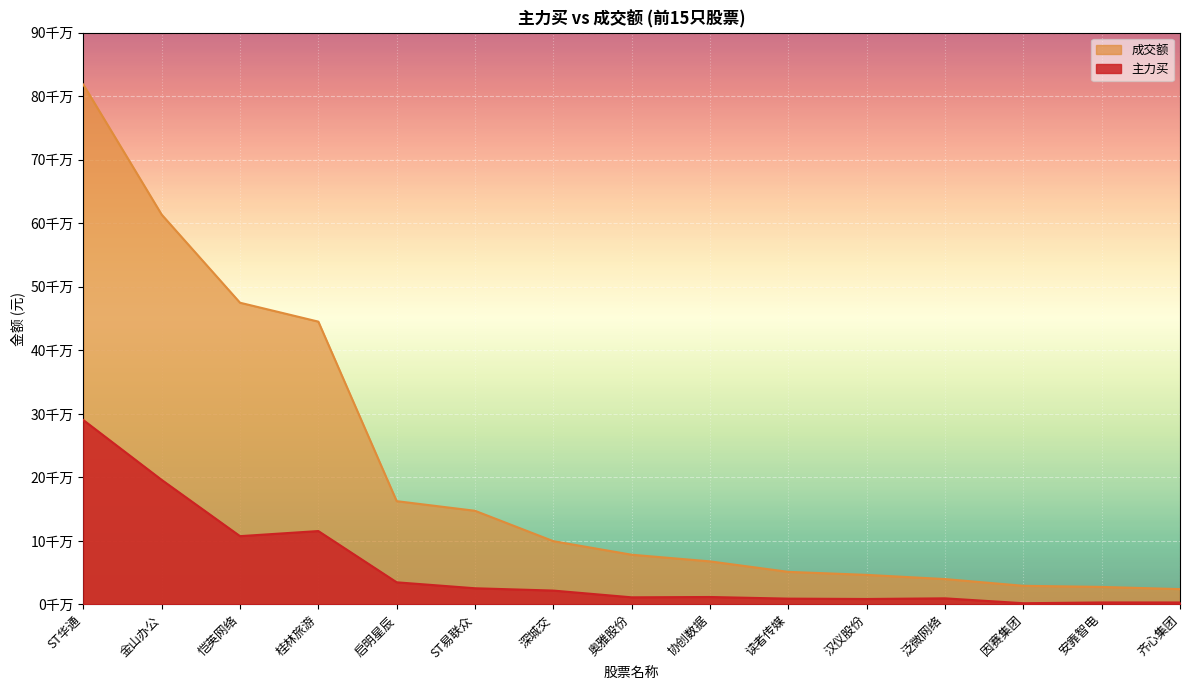

True or false: 主力买 and 成交额 intersect in this chart.

False